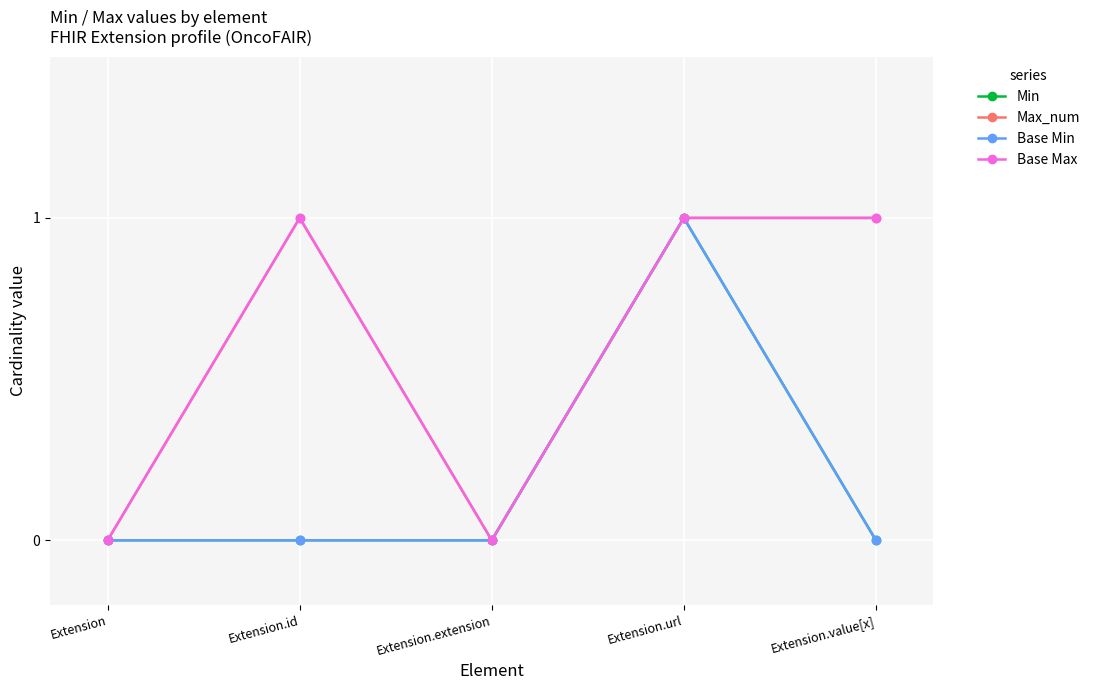

List the series in order of their peak value, lowest first.

Min, Max_num, Base Min, Base Max